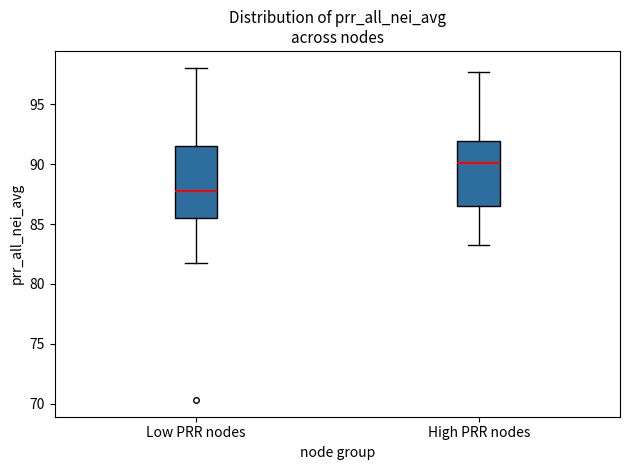

Which box's median line is the highest?

High PRR nodes